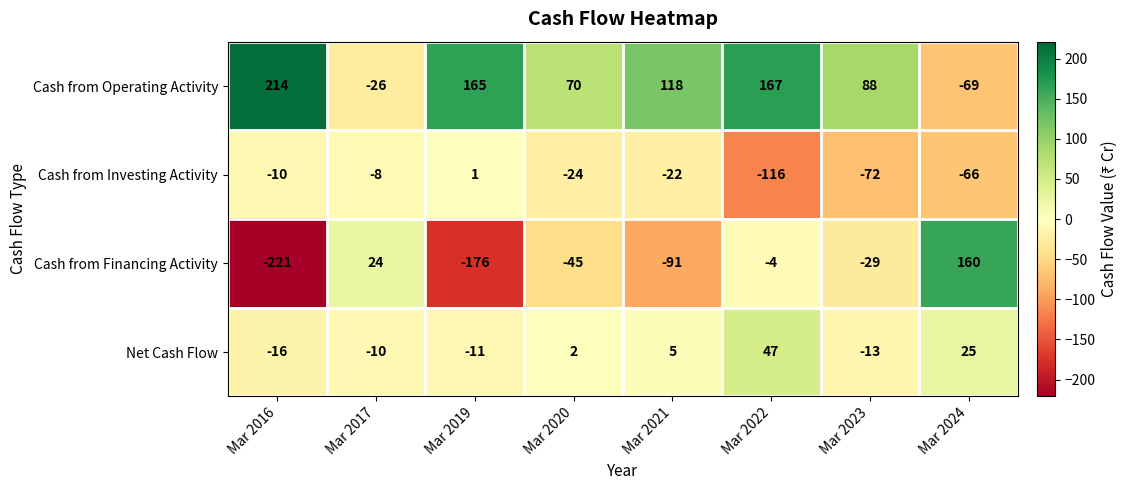

Count the number of data series in this chart.

4